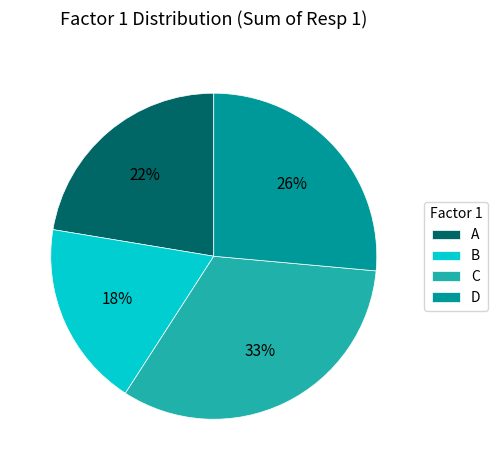

Which has a higher value, C or A?

C